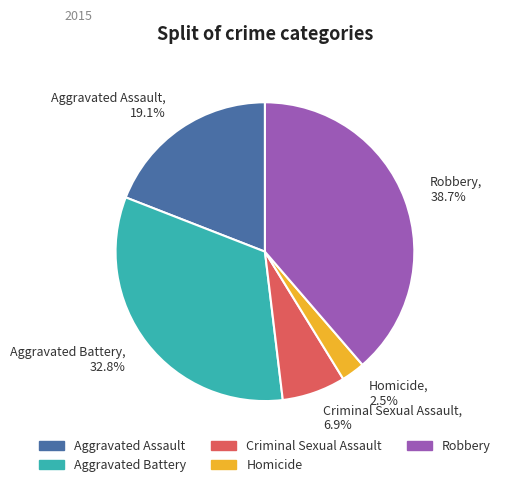

Does Homicide represent more than half of the total?

No